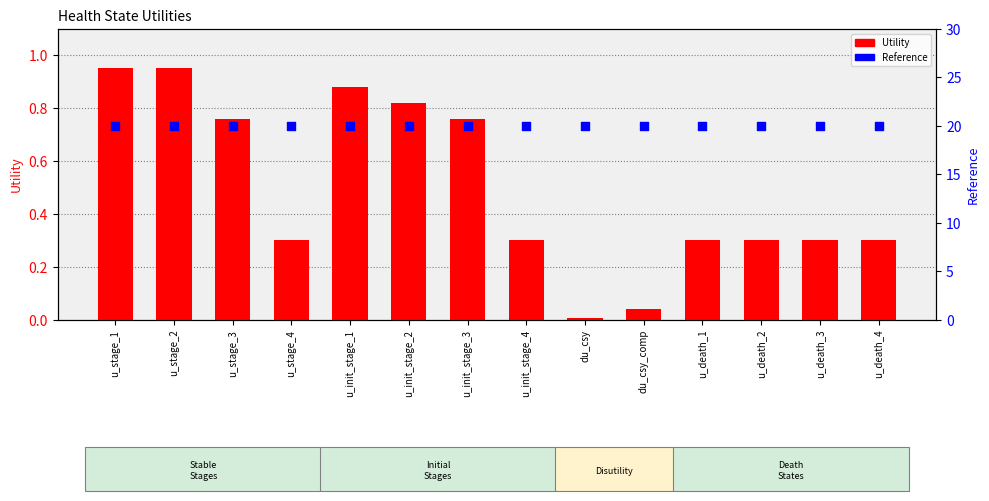

Is the value of Utility at u_death_2 greater than the value of Reference at u_death_4?

No